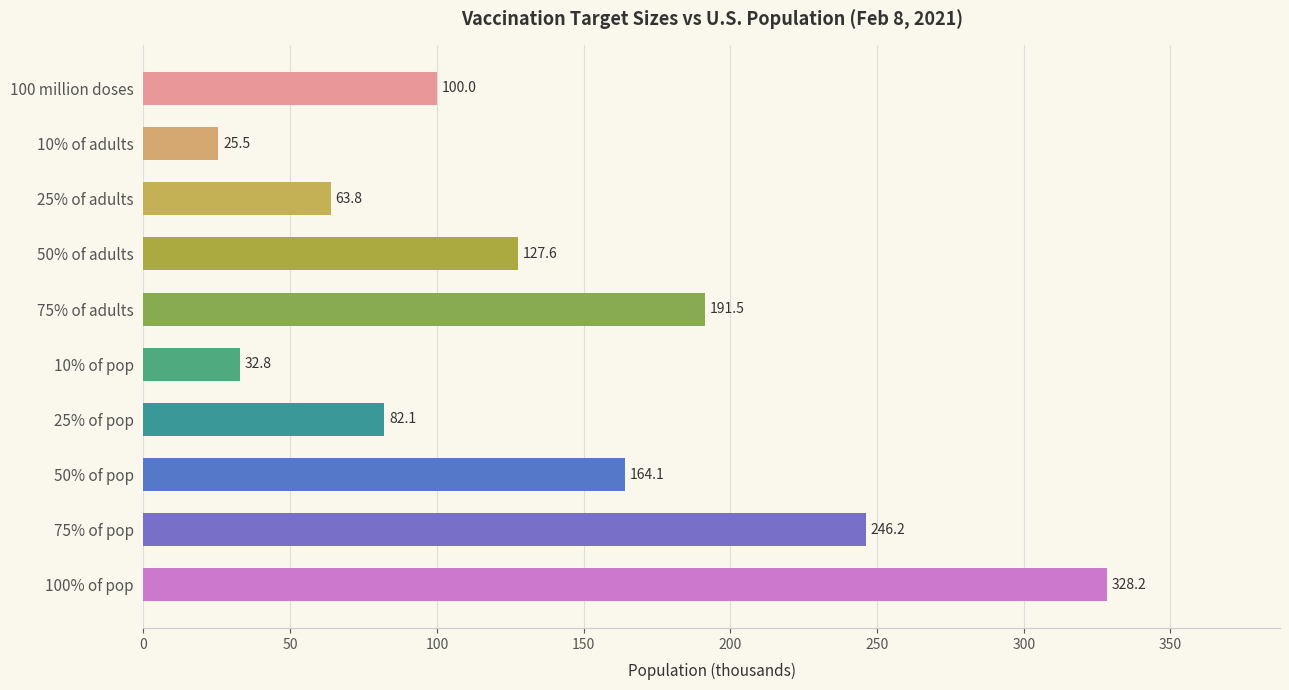

How many data points does each series have?

10